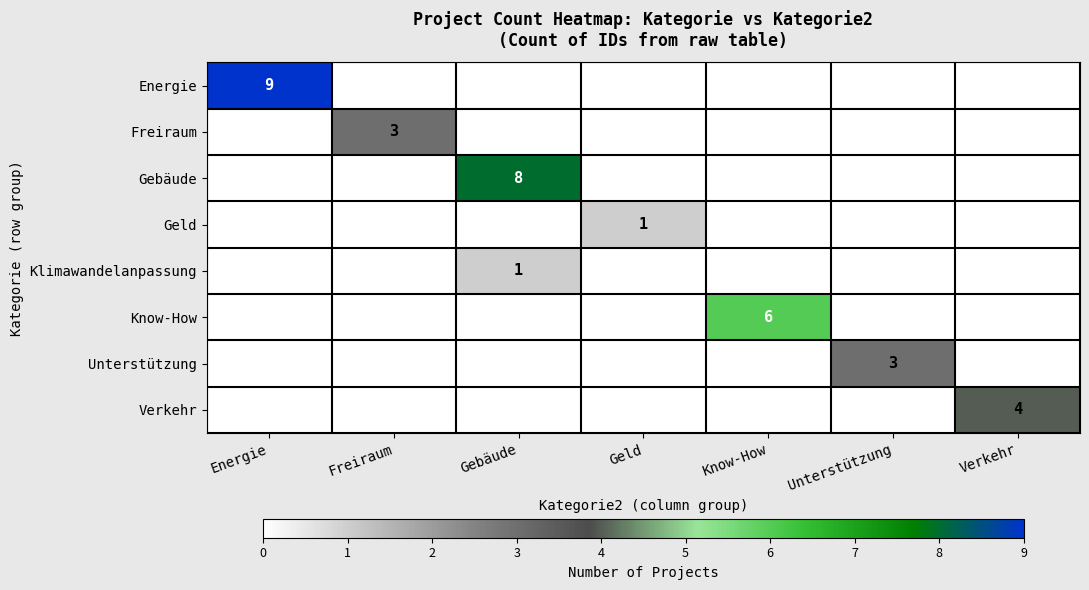

True or false: Gebäude has a value of 8 at Gebäude.

True